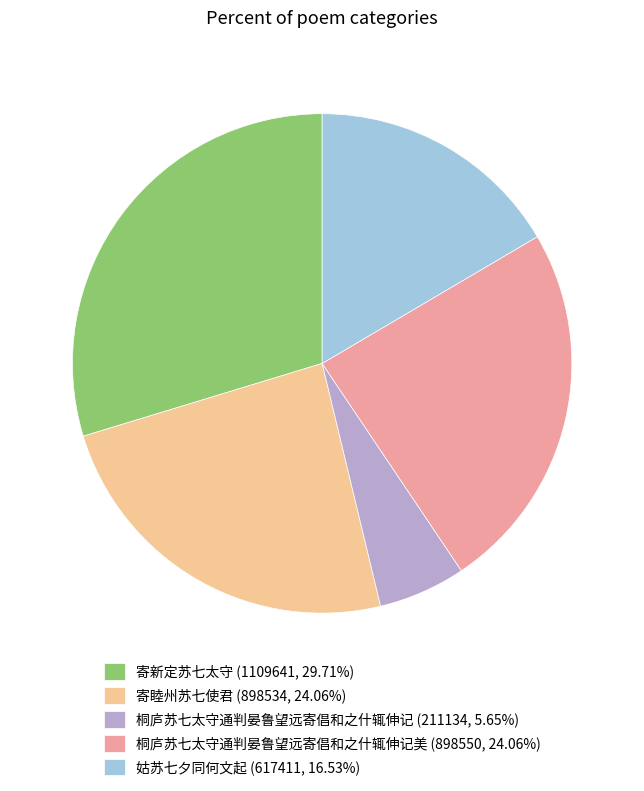

What is the ratio of the value at 寄睦州苏七使君 (898534, 24.06%) to the value at 桐庐苏七太守通判晏鲁望远寄倡和之什辄伸记美 (898550, 24.06%)?

1.0